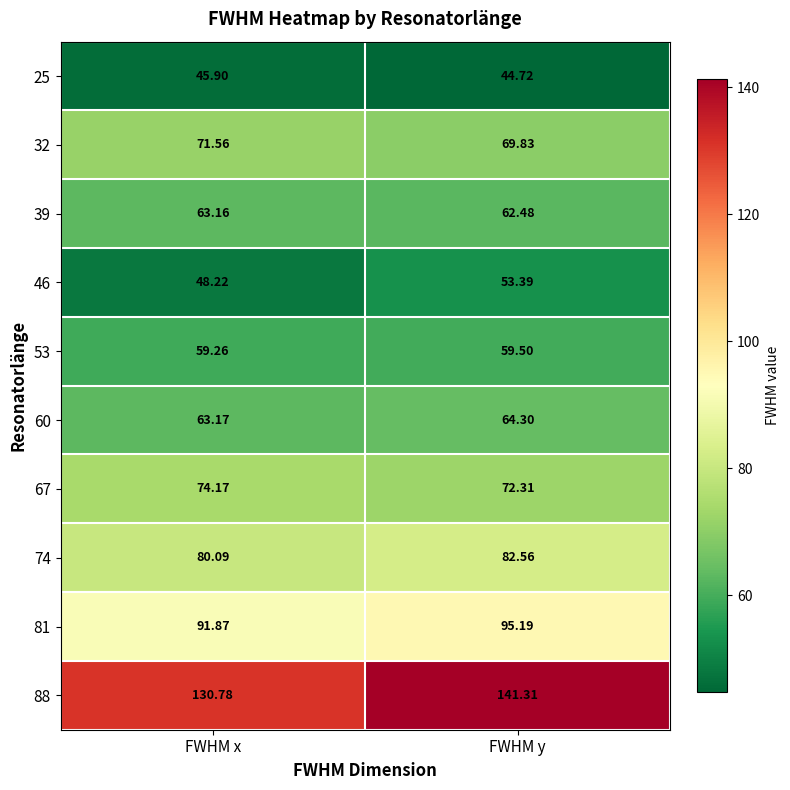

At which label does 81 first exceed 95?

FWHM y